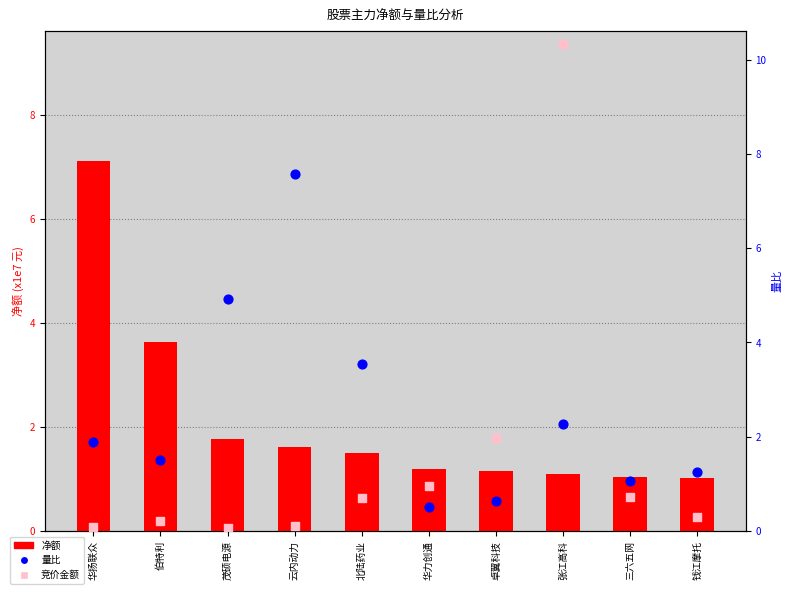

Which series reaches the minimum Y coordinate?

竞价金额 (x1e6)